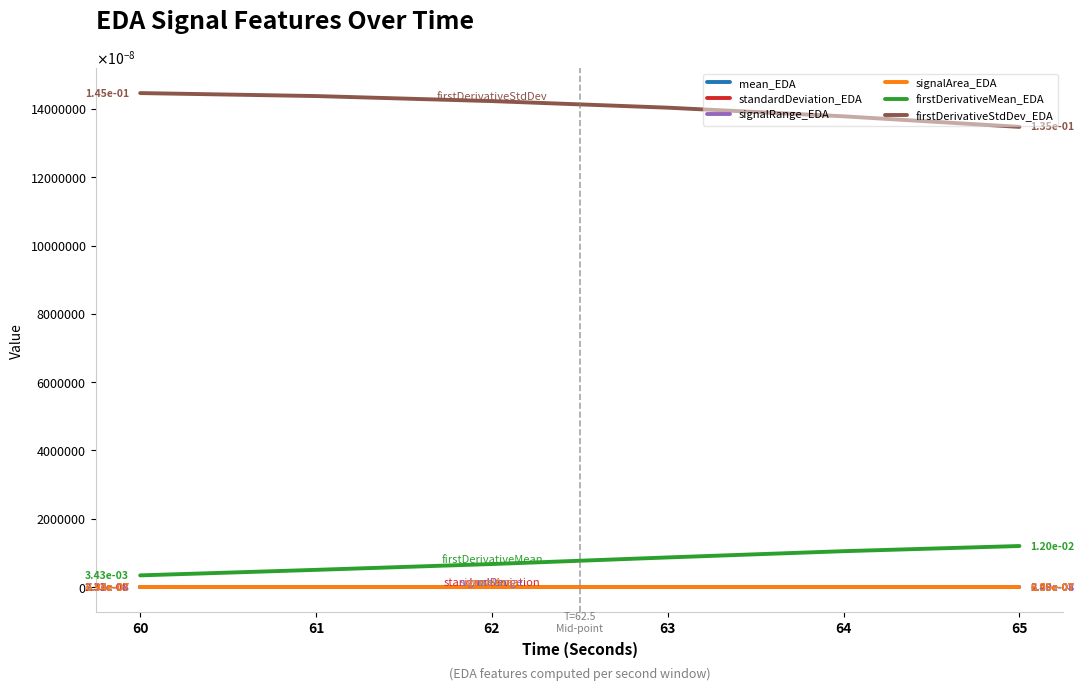

True or false: signalRange_EDA and standardDeviation_EDA intersect in this chart.

False